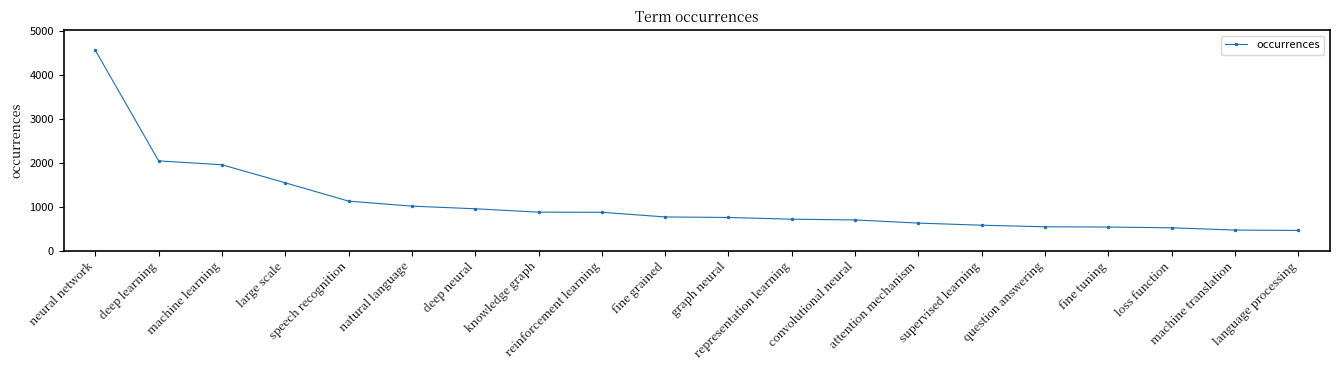

What is the minimum value shown in the chart?

460